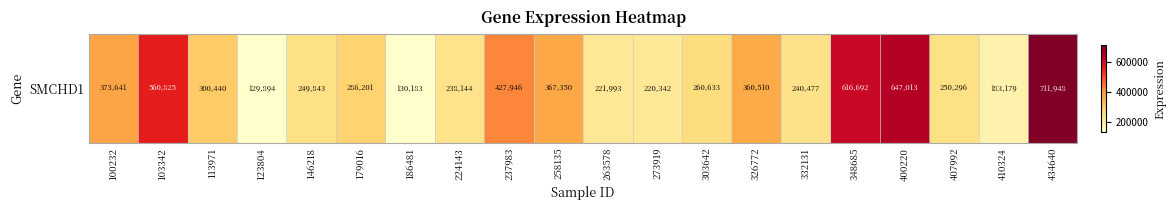

What is the difference between the maximum and minimum values?

582054